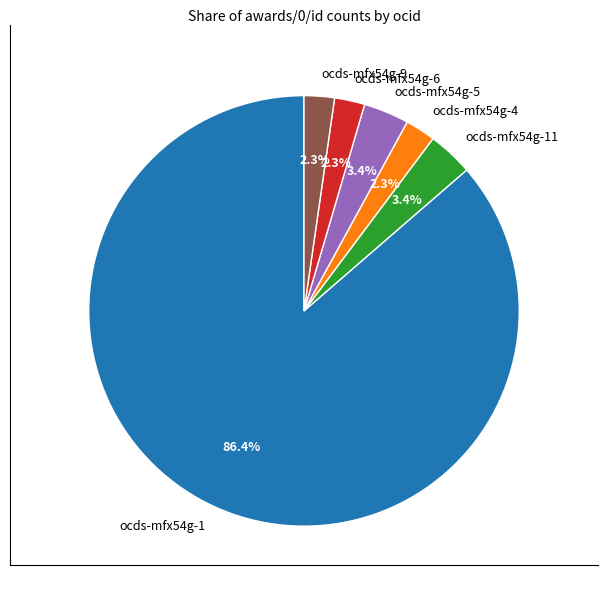

To the nearest percent, what portion does ocds-mfx54g-1 represent?

86%